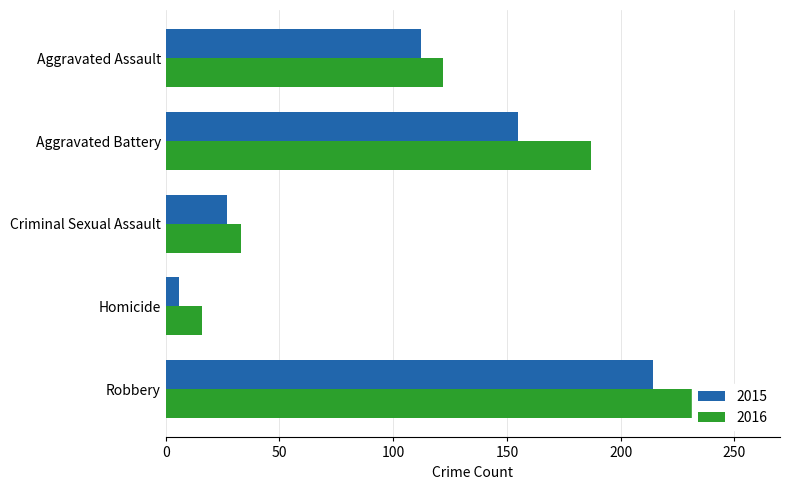

Reading left to right, extract all data points from this chart.

2015: Aggravated Assault=112	Aggravated Battery=155	Criminal Sexual Assault=27	Homicide=6	Robbery=214
2016: Aggravated Assault=122	Aggravated Battery=187	Criminal Sexual Assault=33	Homicide=16	Robbery=235